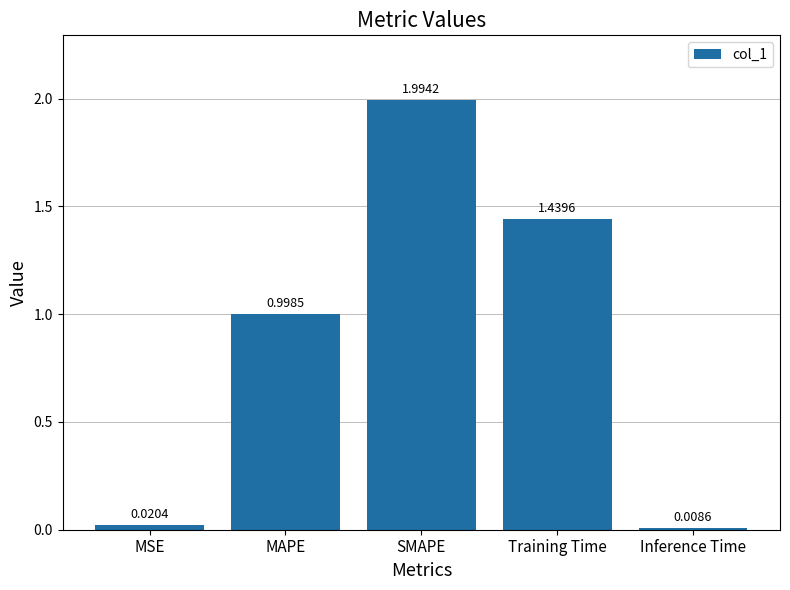

Does the chart contain stacked bars?

No